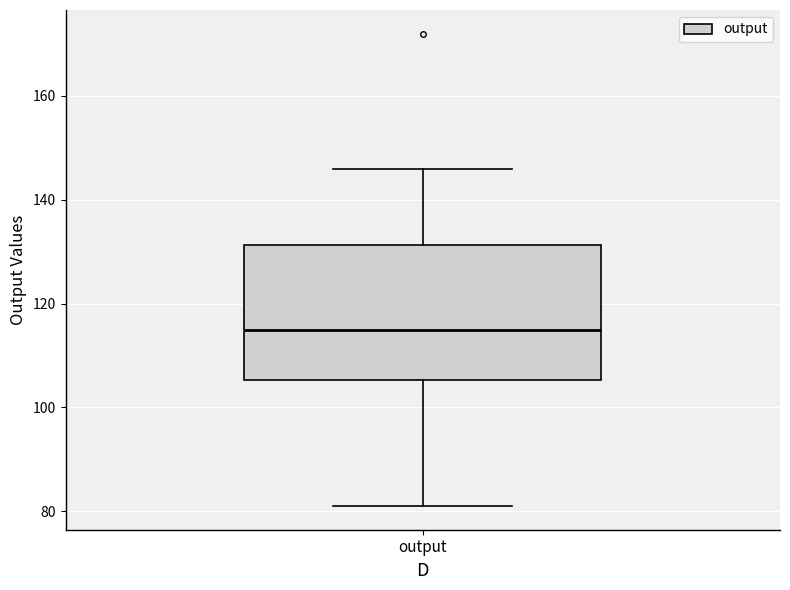

Read this box plot against the y-axis: the position of the median line, the range covered by the box, and the ends of both whiskers. The values are not printed on the chart, so give them approximately, as read against the axis.

median 116, box 106 to 132, whiskers 82 to 146